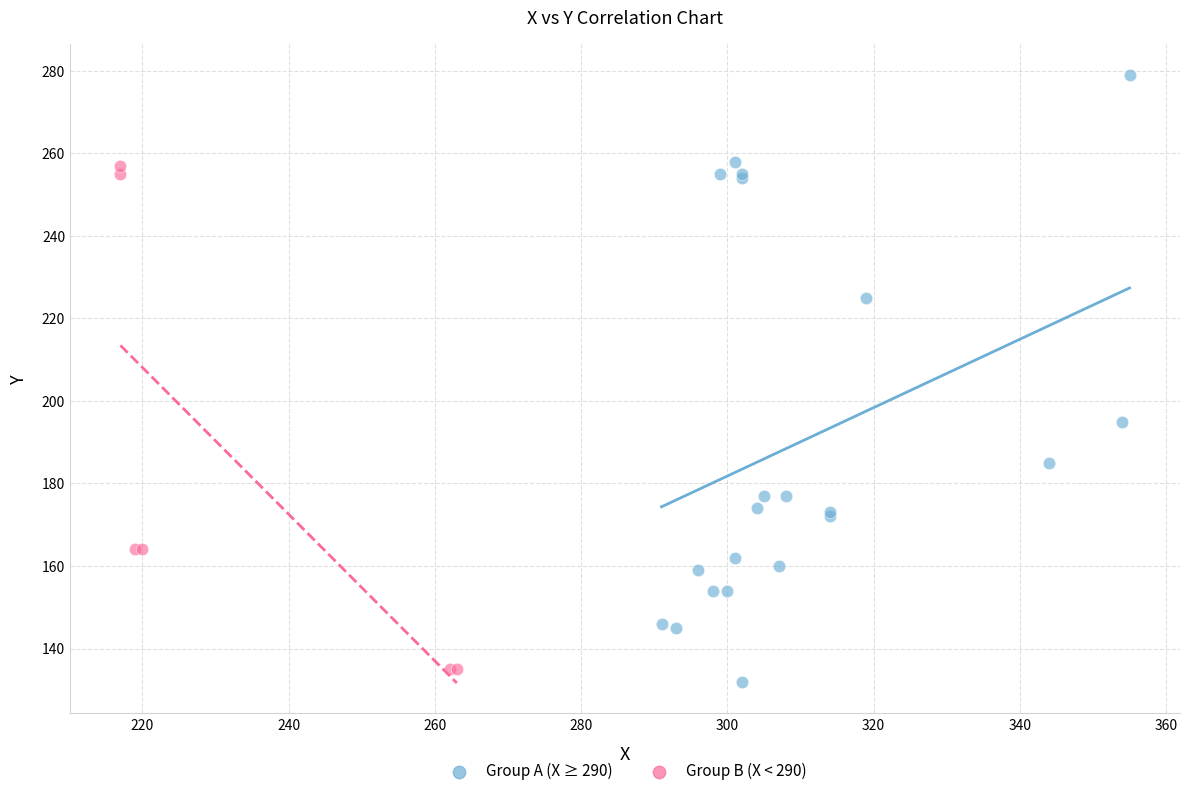

Which series contains the highest Y value?

Group A (X ≥ 290)